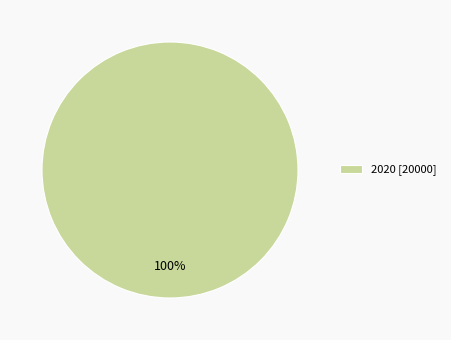

Which category accounts for the majority?

2020 [20000]